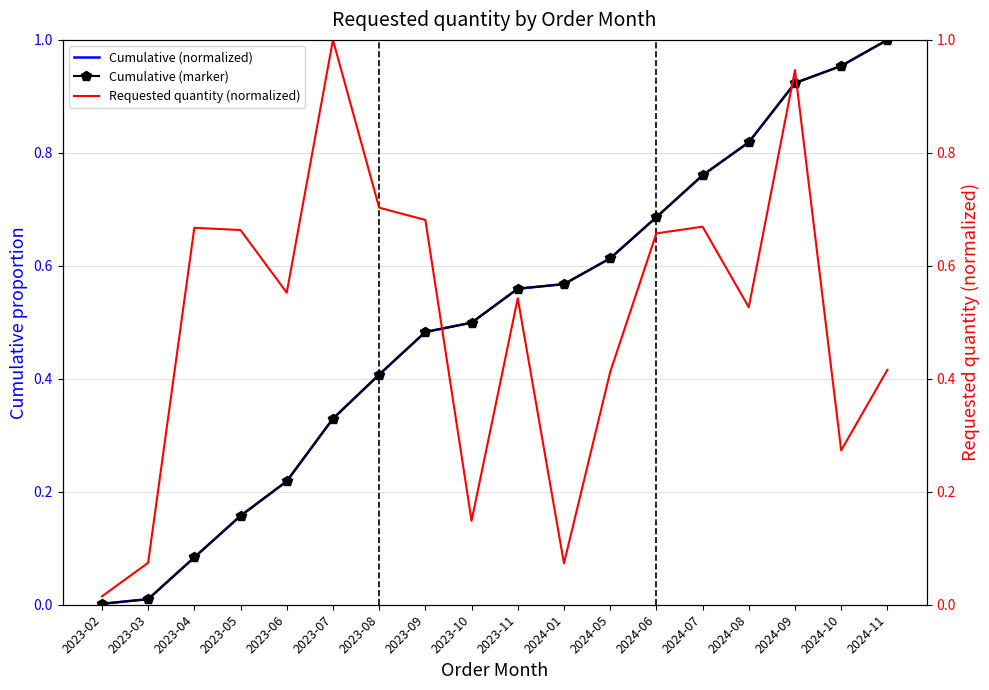

Between 2023-02 and 2023-03, which series saw the biggest shift?

Requested quantity (normalized)